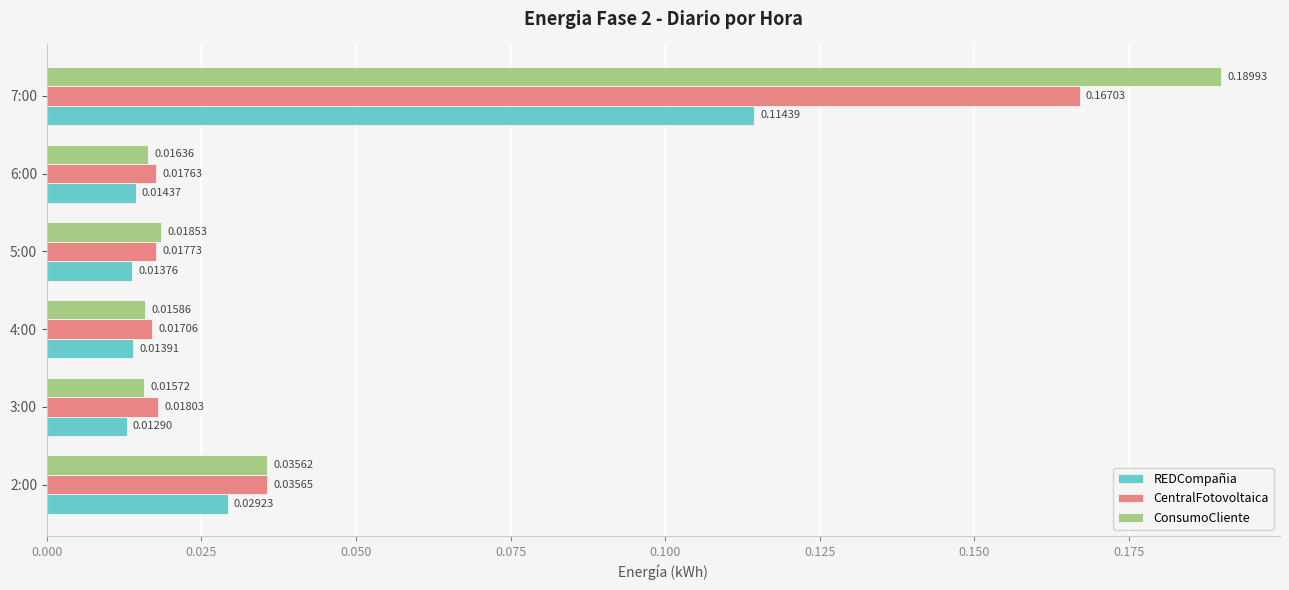

What is the total value across all series at 7:00?

0.5